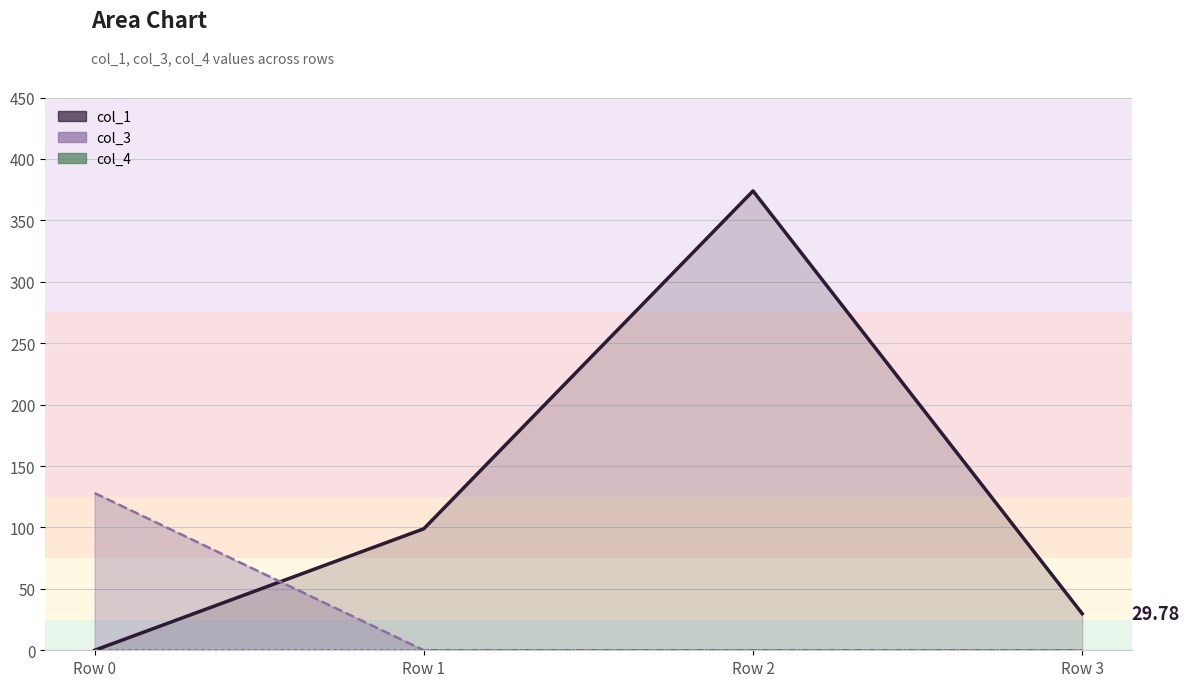

True or false: col_4 line and col_1 line intersect in this chart.

False